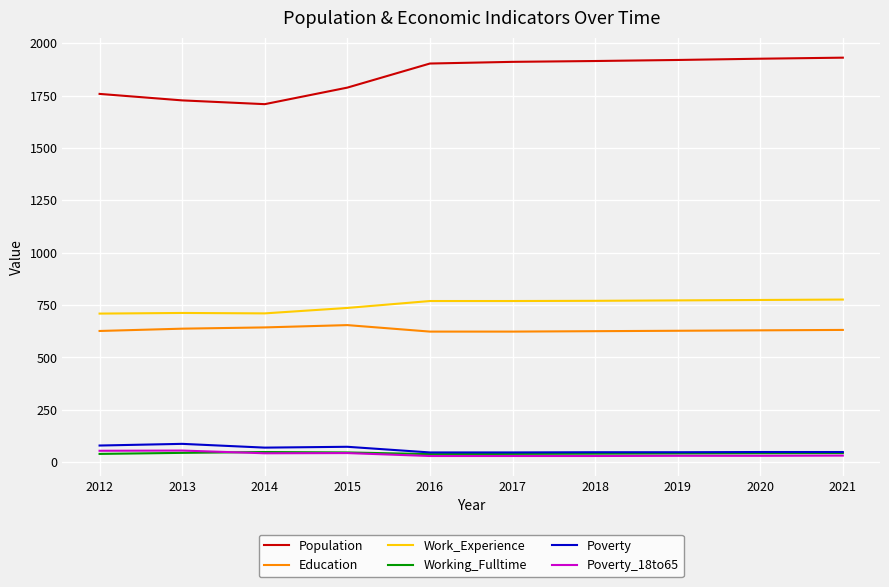

What is the spread (max minus min) of values at 2020?

1896